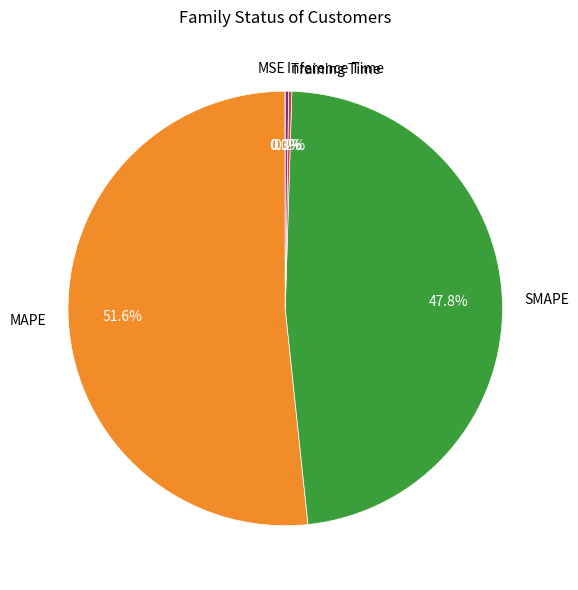

Does MAPE account for over 50% of the chart?

Yes